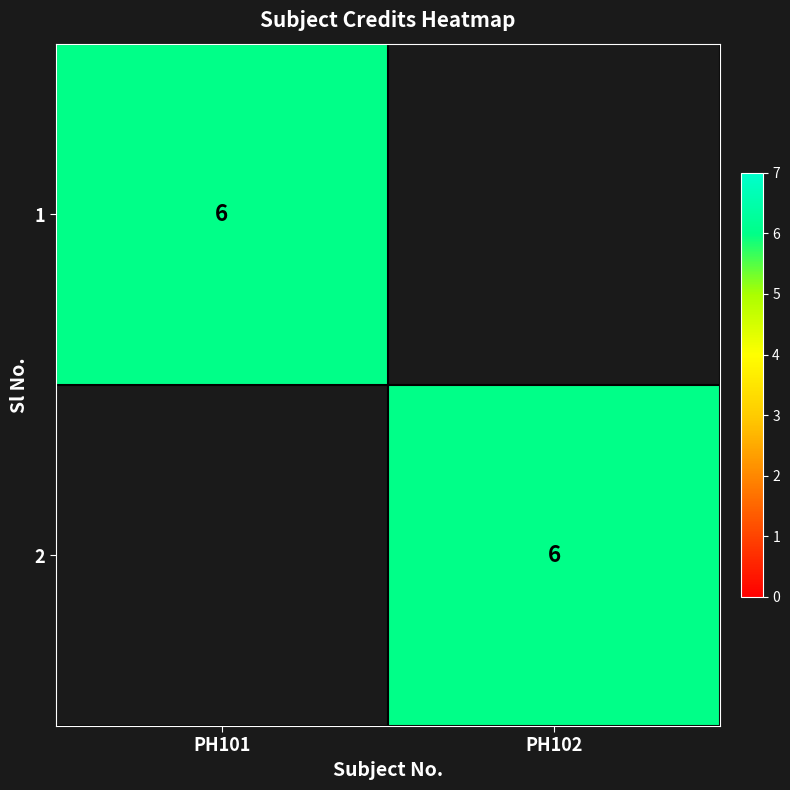

At how many categories does at least one series exceed 3?

2